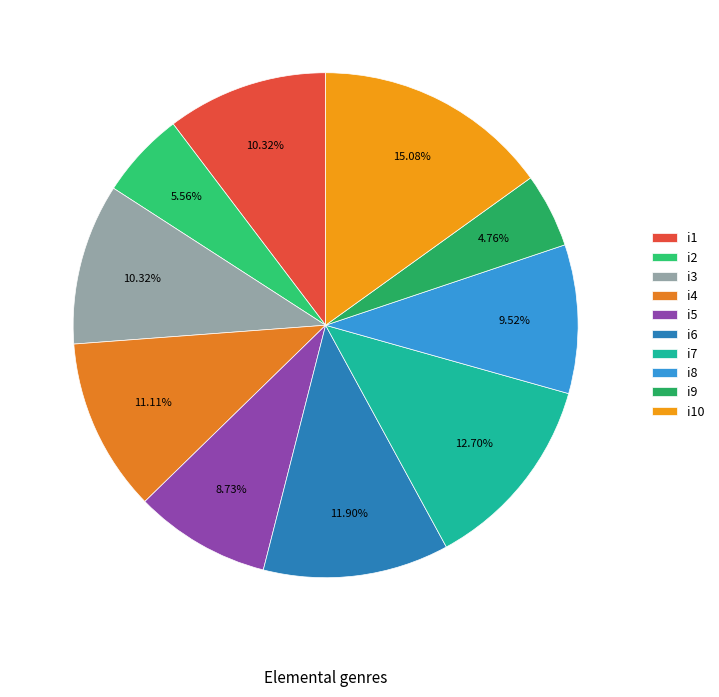

How many slices are in this pie chart?

10